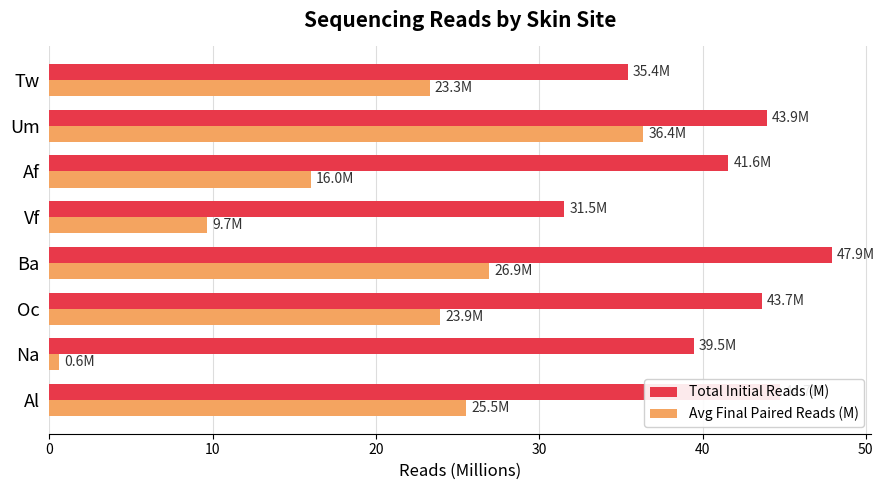

Which category has the highest value in the Total Initial Reads (M) series?

Ba